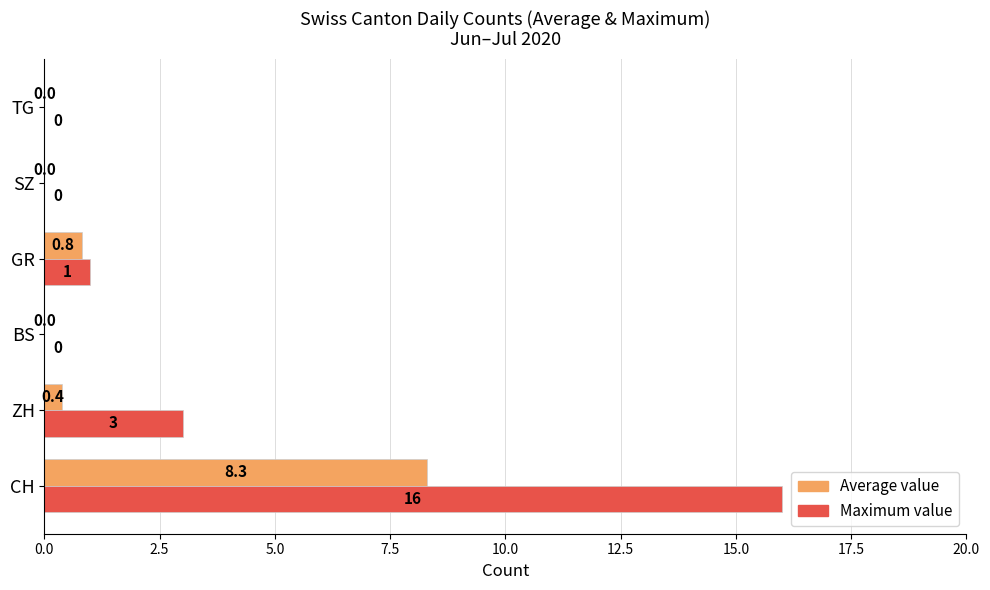

How many values in Maximum value are above zero?

3